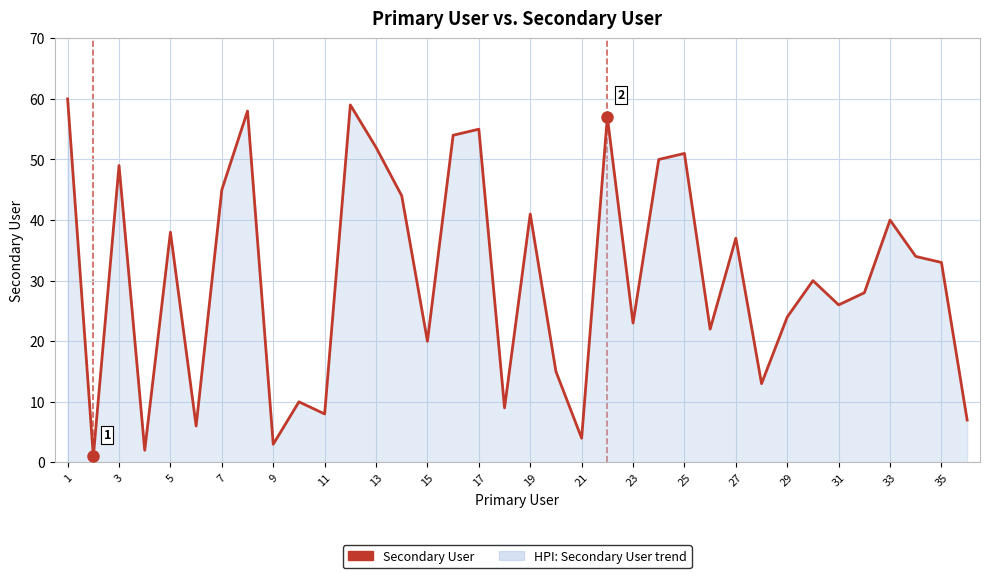

How many lines are shown in the chart?

1